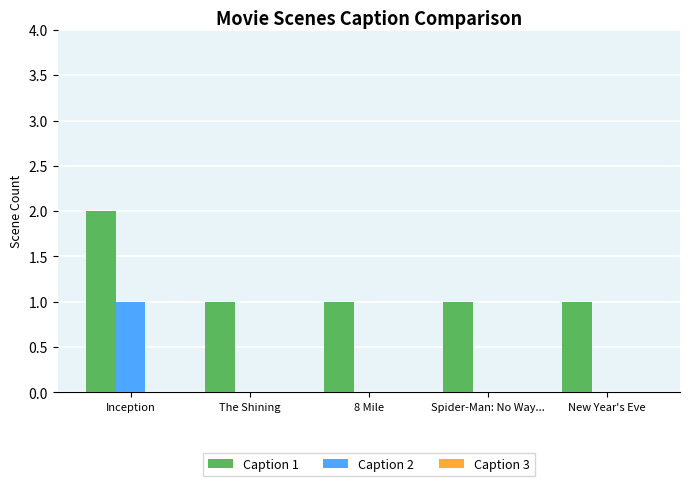

At which label does Caption 1 reach its peak?

Inception